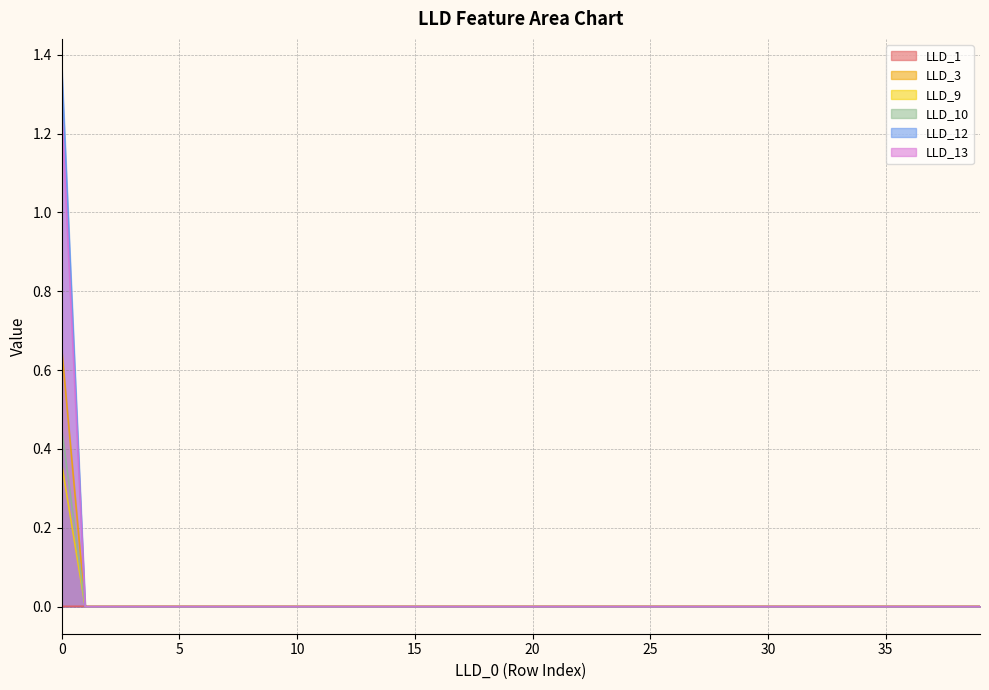

List the series in order of their peak value, highest first.

LLD_12, LLD_13, LLD_3, LLD_10, LLD_9, LLD_1